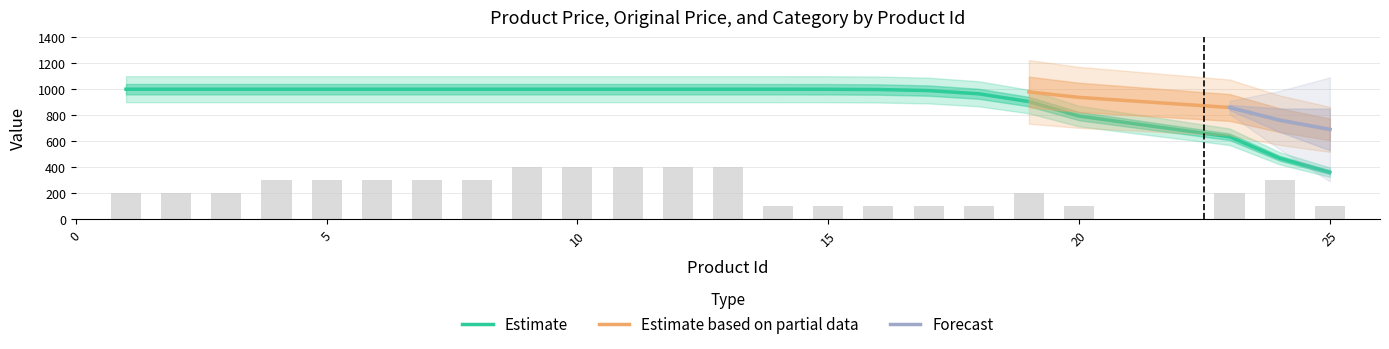

What is the highest value of the Estimate series?

1000.0